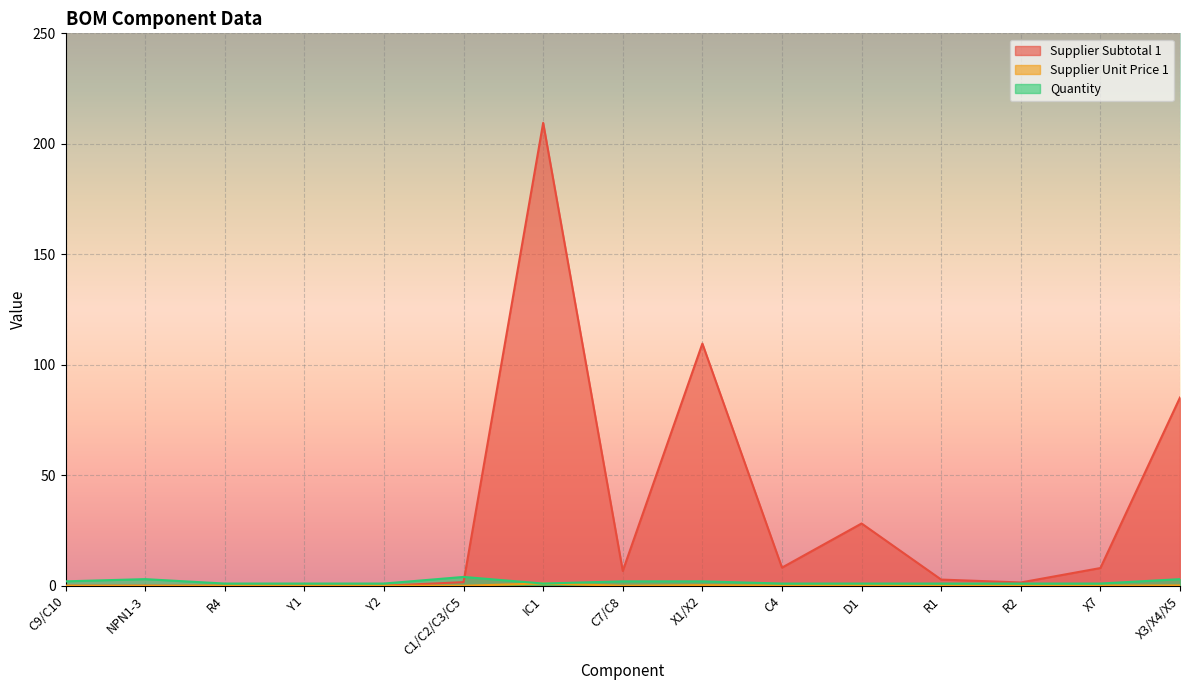

How many times do Supplier Subtotal 1 and Quantity cross each other?

1